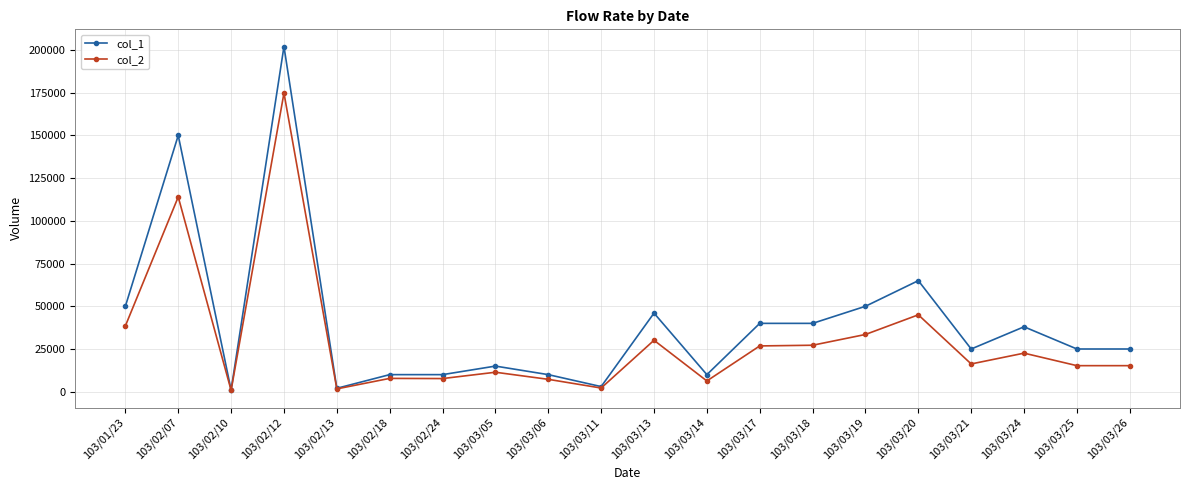

At which category does the chart reach its peak across all series?

103/02/12